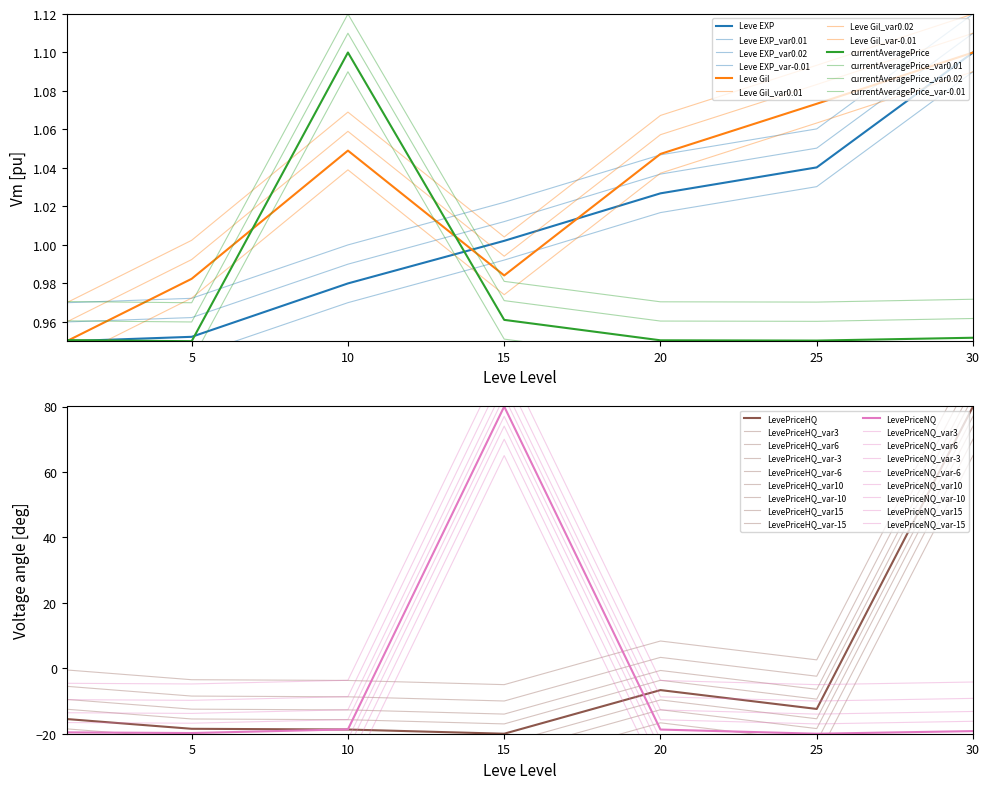

Reading left to right, transcribe all the data shown in this chart.

Leve EXP: 1=0.9	5=1.0	10=1.0	15=1.0	20=1.0	25=1.0	30=1.1
Leve Gil: 1=1.0	5=1.0	10=1.1	15=1.0	20=1.1	25=1.1	30=1.1
currentAveragePrice: 1=1.0	5=0.9	10=1.1	15=1.0	20=1.0	25=1.0	30=1.0
LevePriceHQ: 1=-15.5	5=-18.5	10=-18.7	15=-20.0	20=-6.7	25=-12.4	30=80.0
LevePriceNQ: 1=-19.6	5=-19.8	10=-18.7	15=80.0	20=-18.7	25=-20.0	30=-19.2